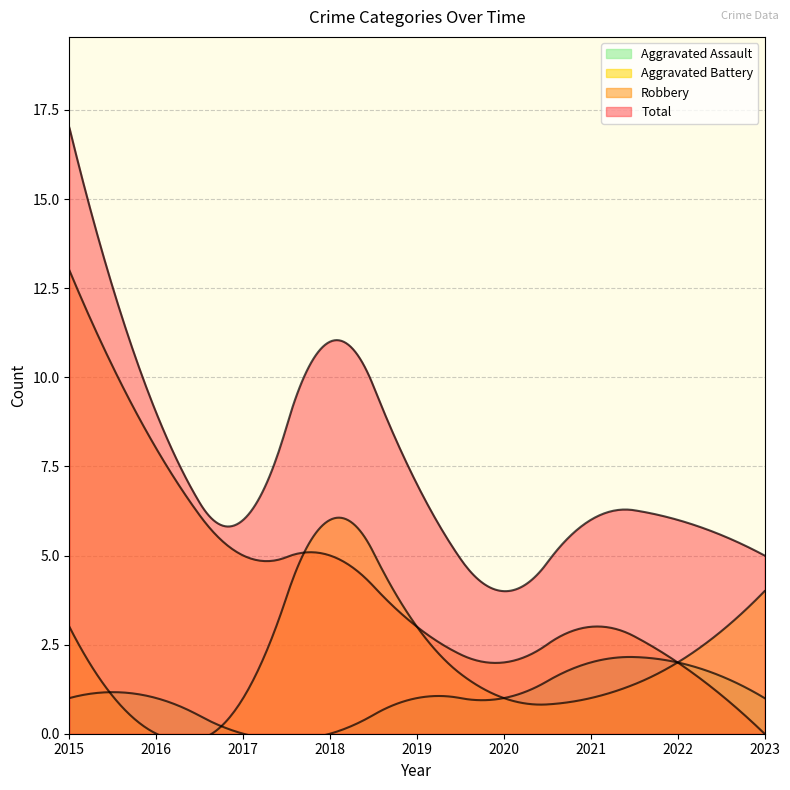

The value of Aggravated Battery at 2016 is 2. True or false?

False